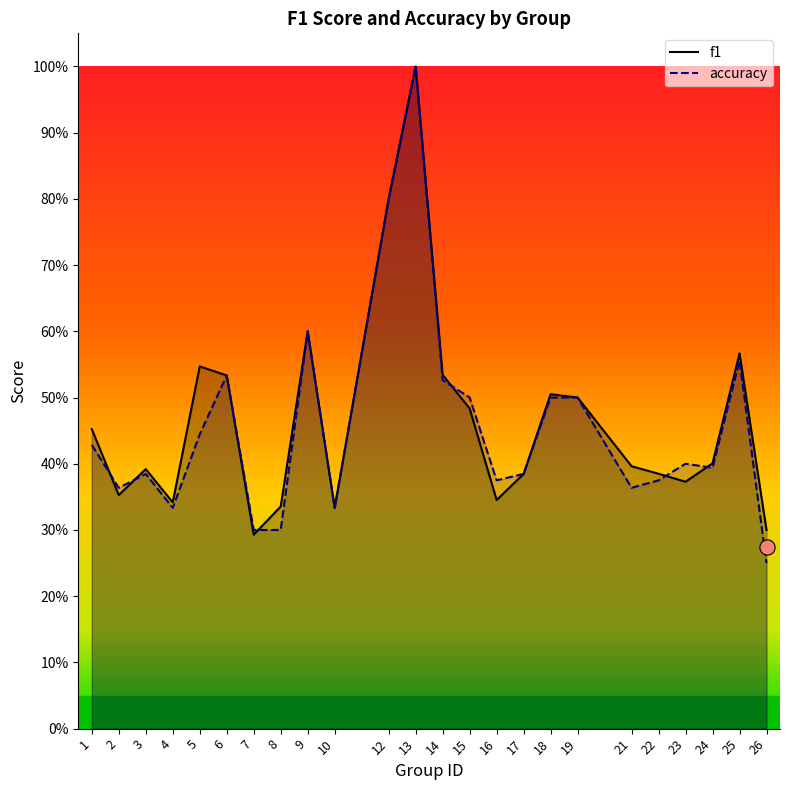

At how many categories does at least one series exceed 0?

24